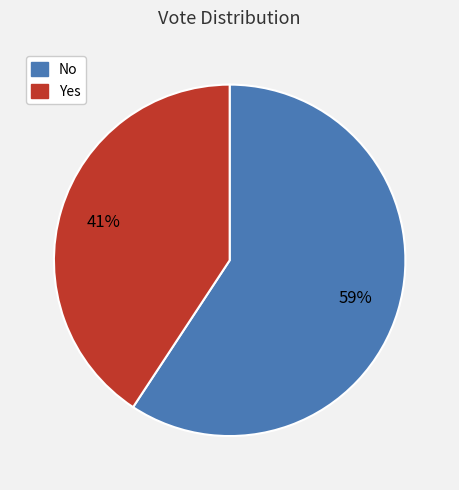

Is there any slice that represents more than half of the pie?

Yes